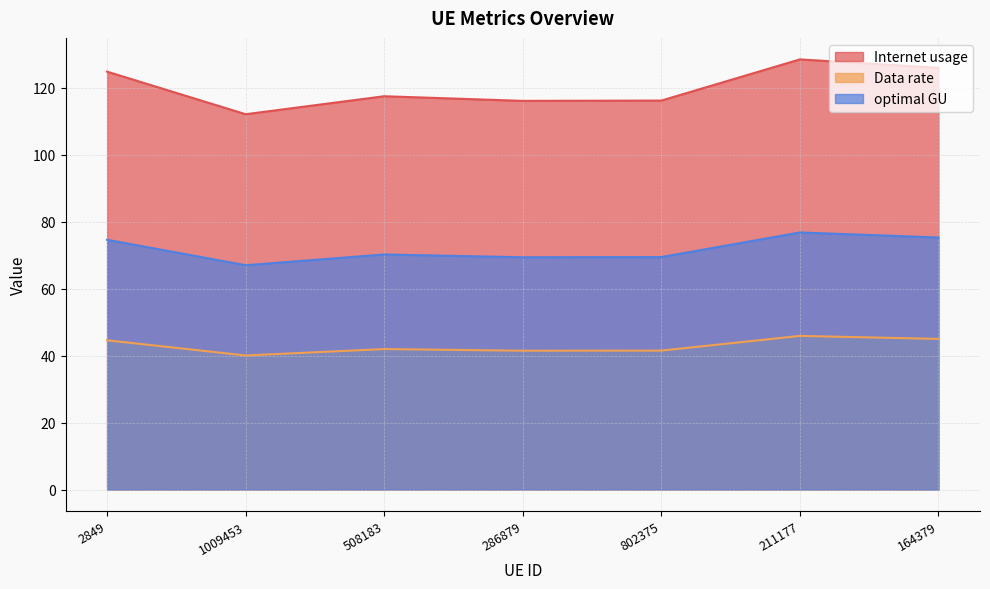

What is the value of the Internet usage point at the 3rd from the left?

117.4